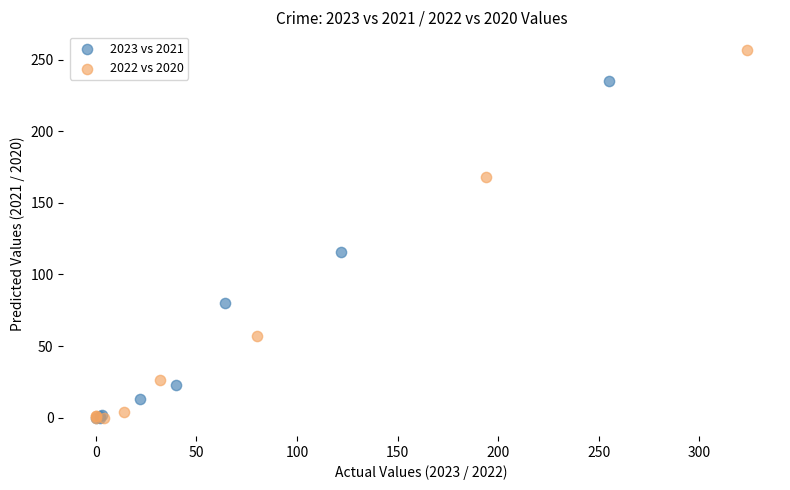

Which series contains the highest Y value?

2022 vs 2020